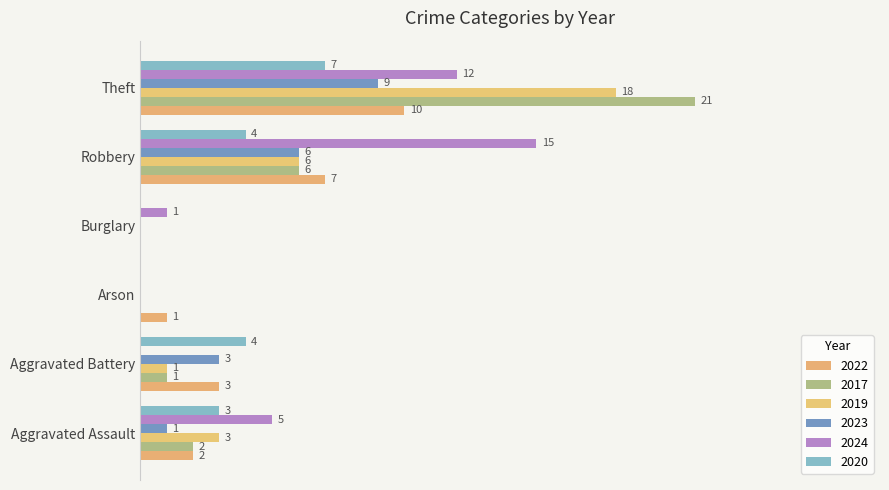

At how many categories does at least one series exceed 18?

1